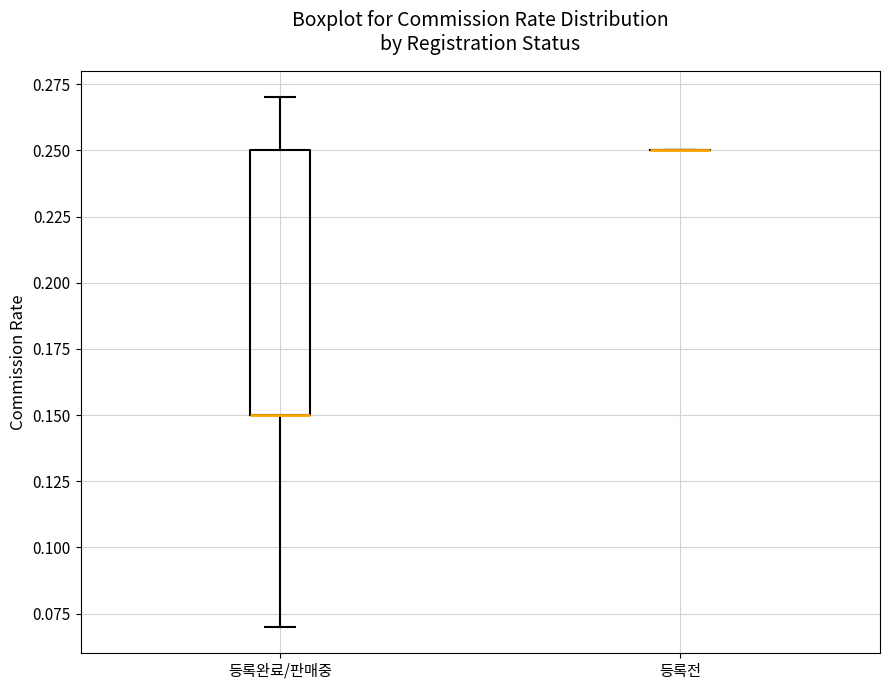

Reading left to right, transcribe this box plot: for each box, give where its median line is, the range the box spans, and where its two whiskers end, as read against the y-axis. The values are not printed on the chart, so give them approximately, as read against the axis.

등록완료/판매중: median 0.15 (drawn on the box's lower edge), box 0.15 to 0.25, whiskers 0.07 to 0.27
등록전: box collapsed to a line at 0.25, whiskers 0.25 to 0.25